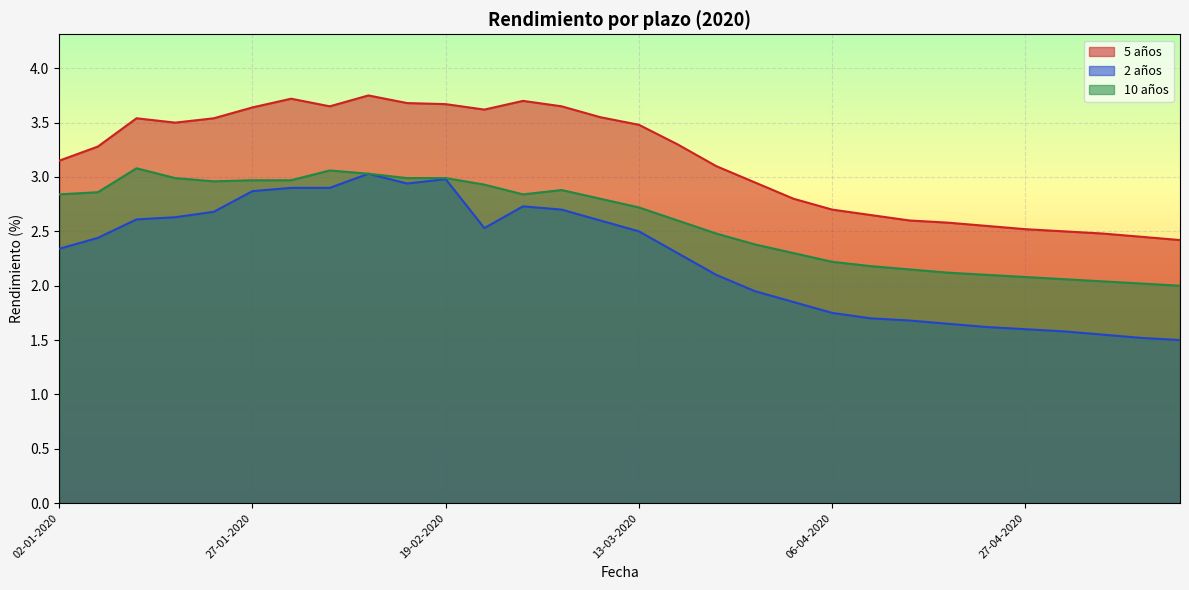

What is the total value across all series at 01-04-2020?

6.9